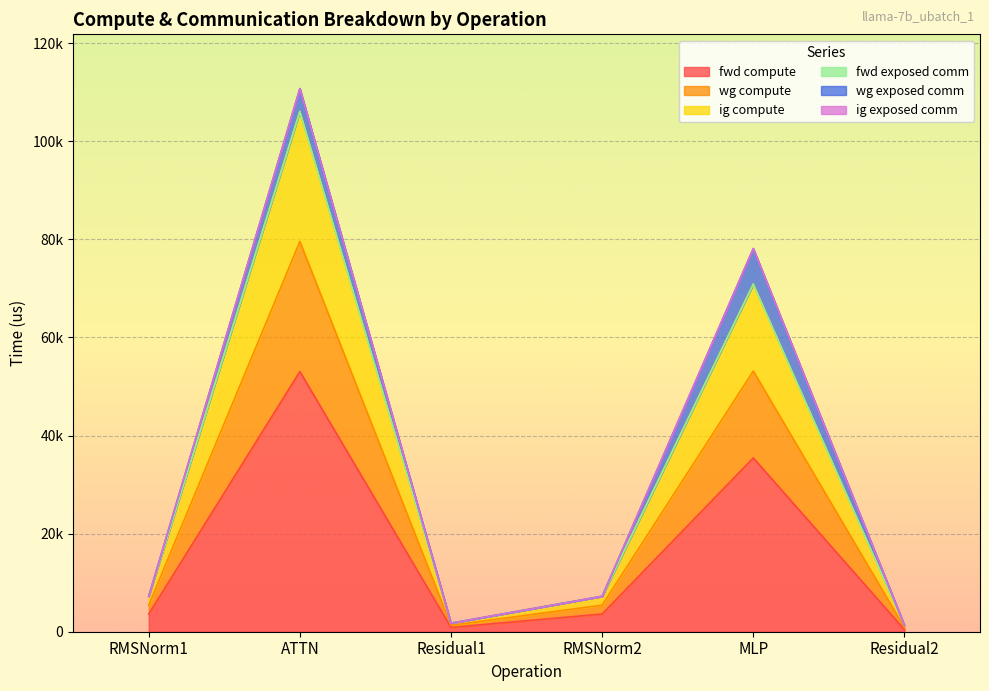

Count the number of categories in the chart.

6